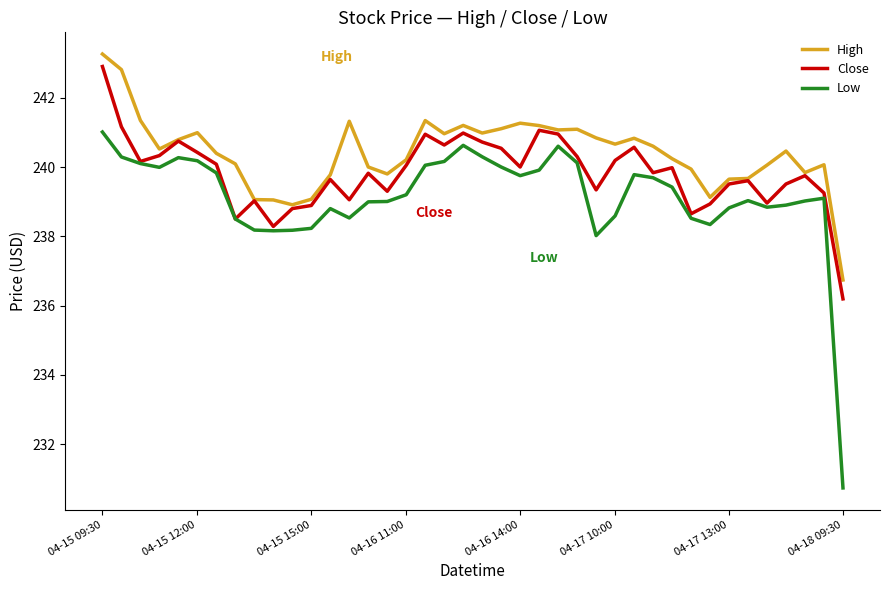

What is the minimum value for Low?

230.7